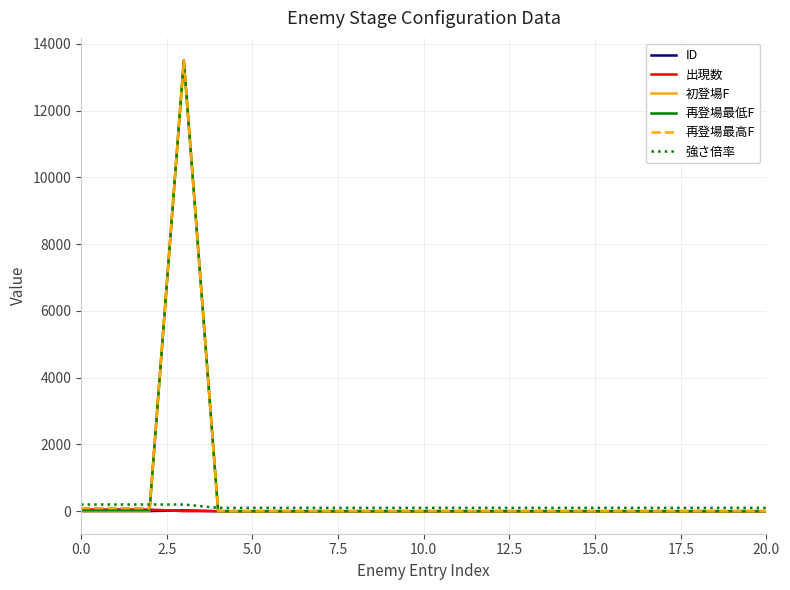

What is the highest value of the 再登場最高F series?

13500